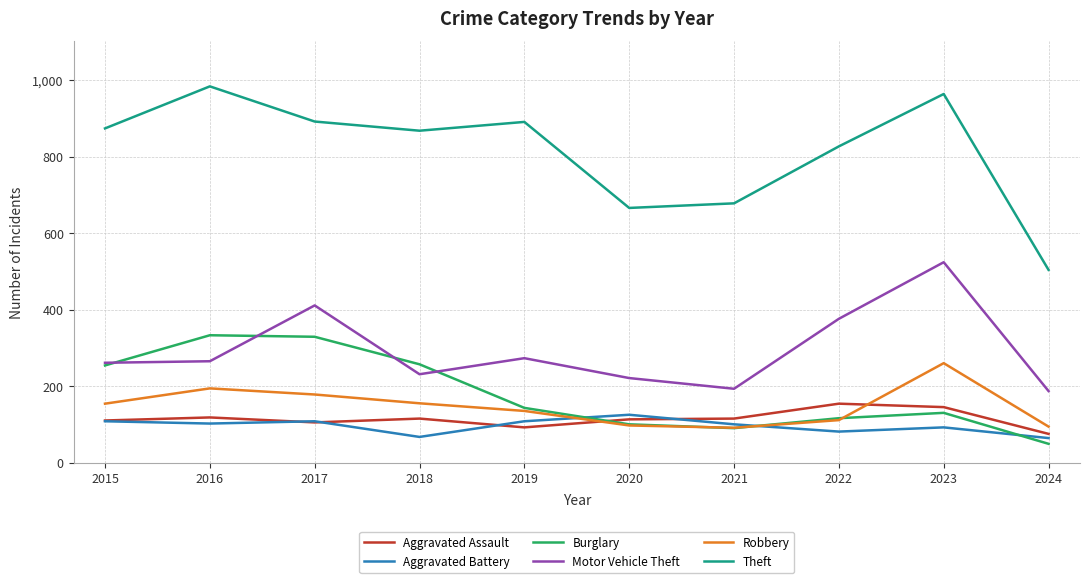

What is the greatest value displayed?

984